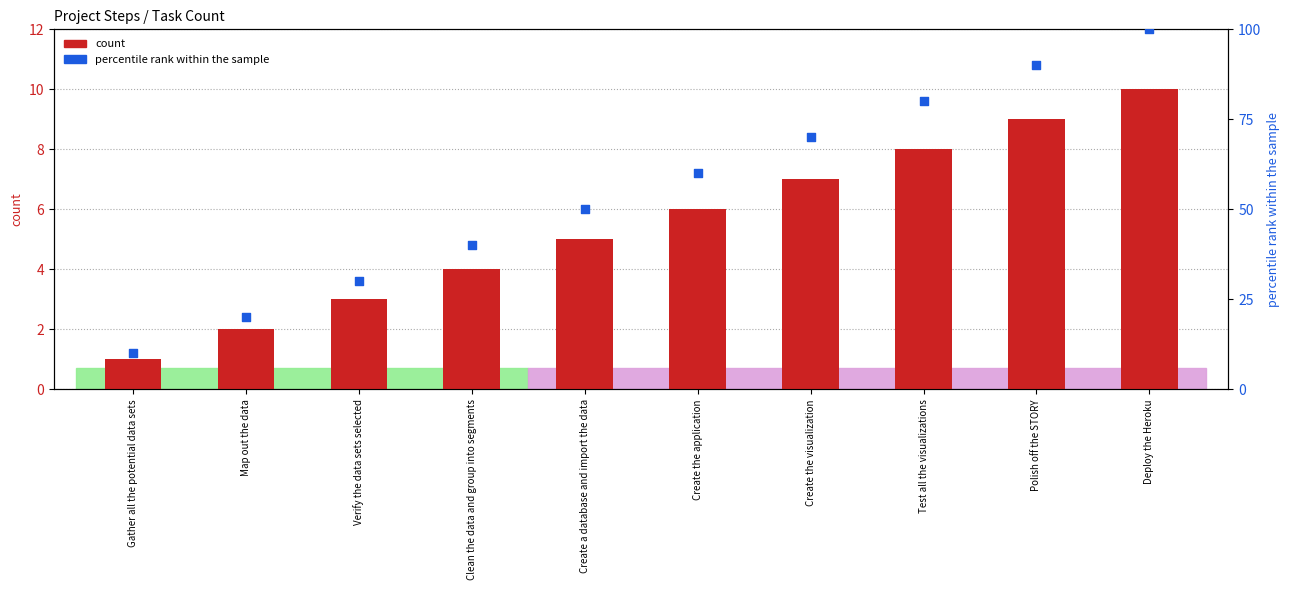

At which category is the sum across all series the highest?

Deploy the Heroku